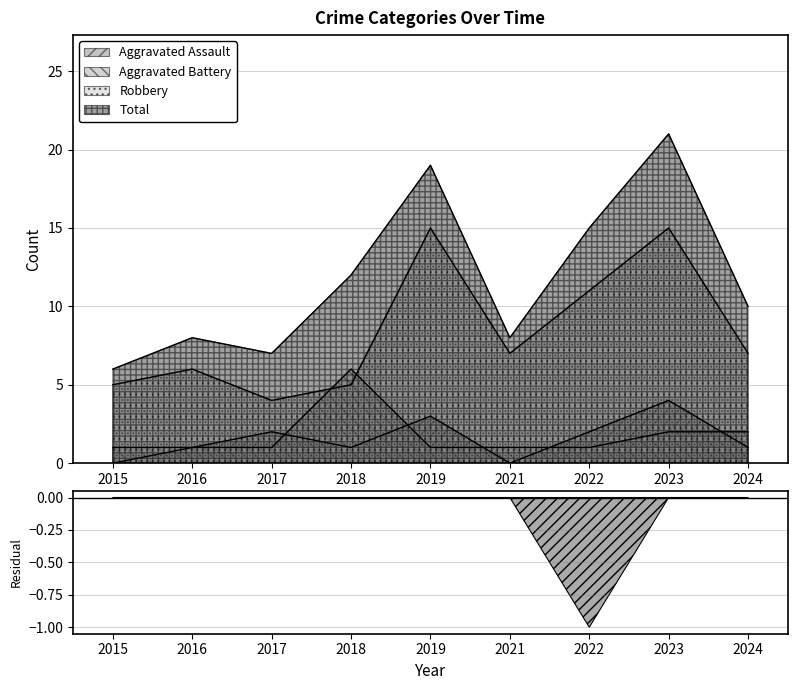

The Aggravated Battery series shows 1 at 2019. True or false?

True